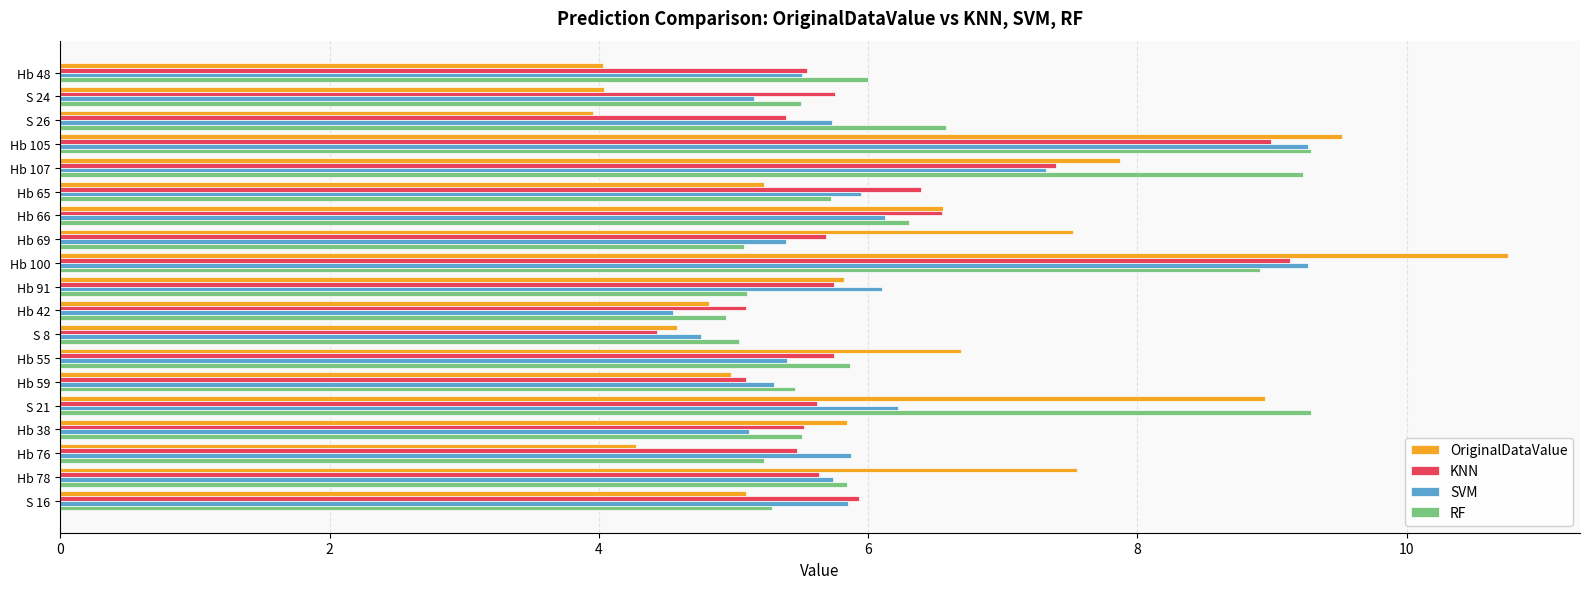

Which series changed the most between Hb 100 and Hb 55?

OriginalDataValue